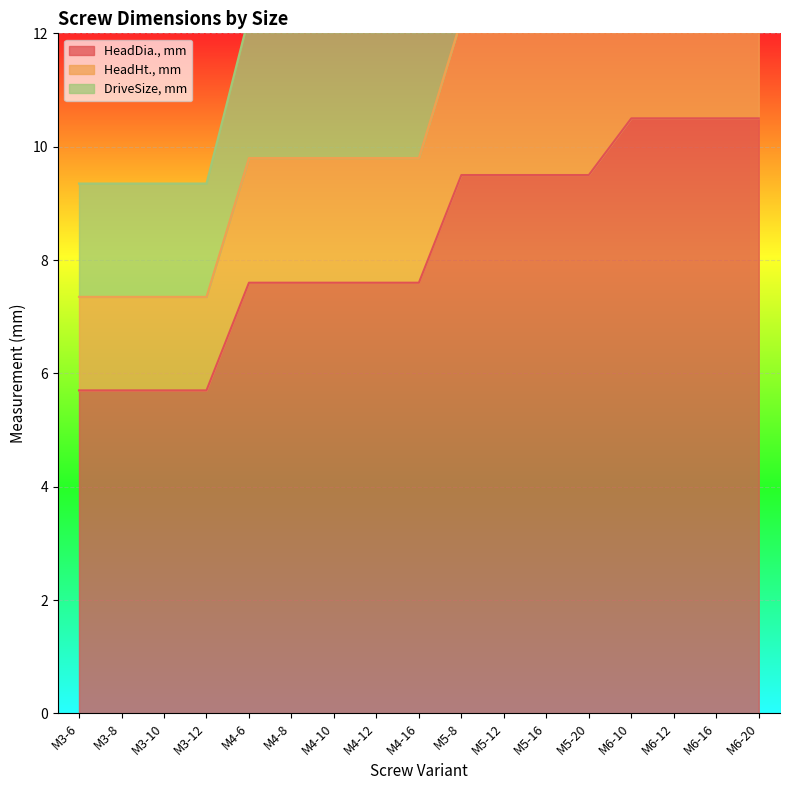

What is the minimum value for HeadDia., mm?

5.7